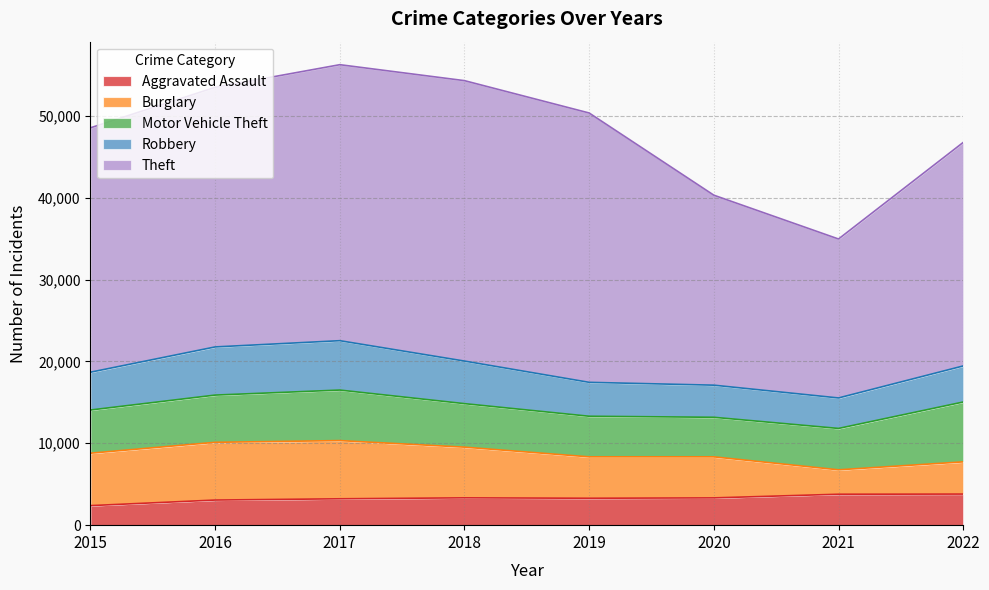

What is the smallest value displayed?

2387